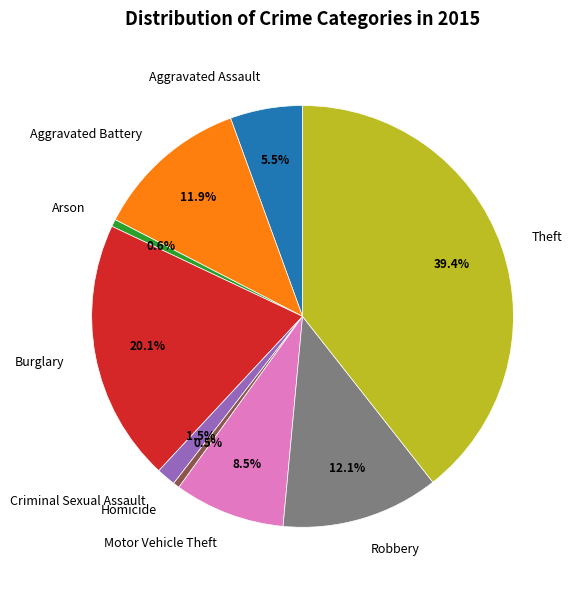

True or false: Criminal Sexual Assault accounts for 10% of the total.

False